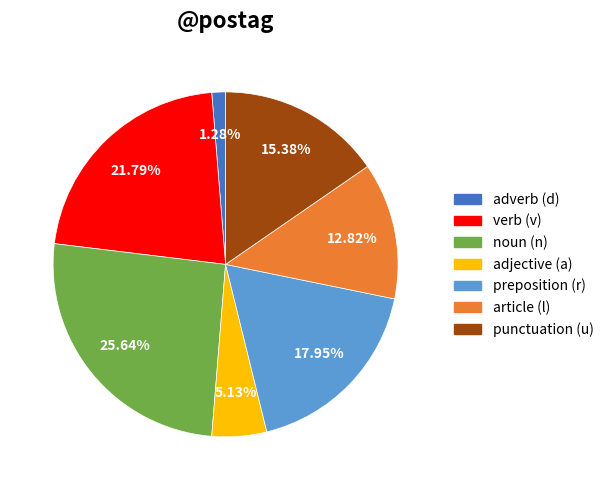

What is the largest slice in the pie chart?

noun (n)